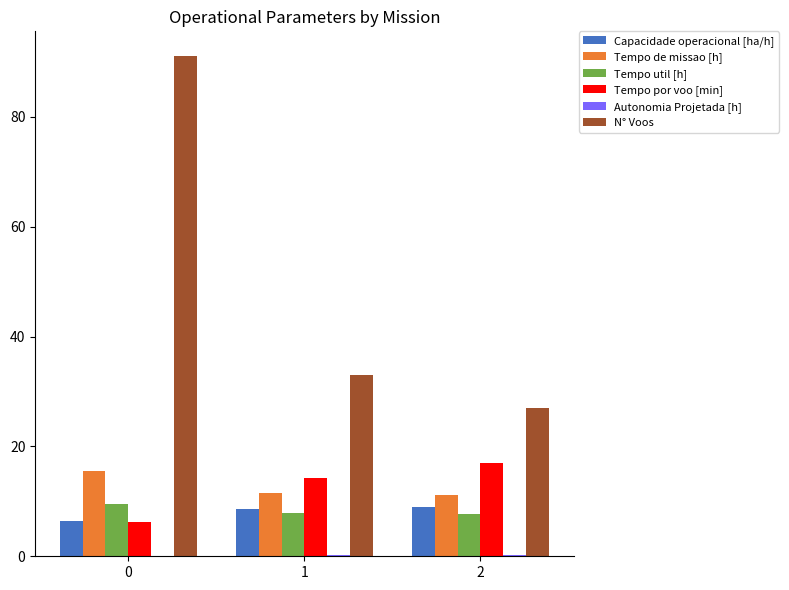

How many groups of bars are there?

3